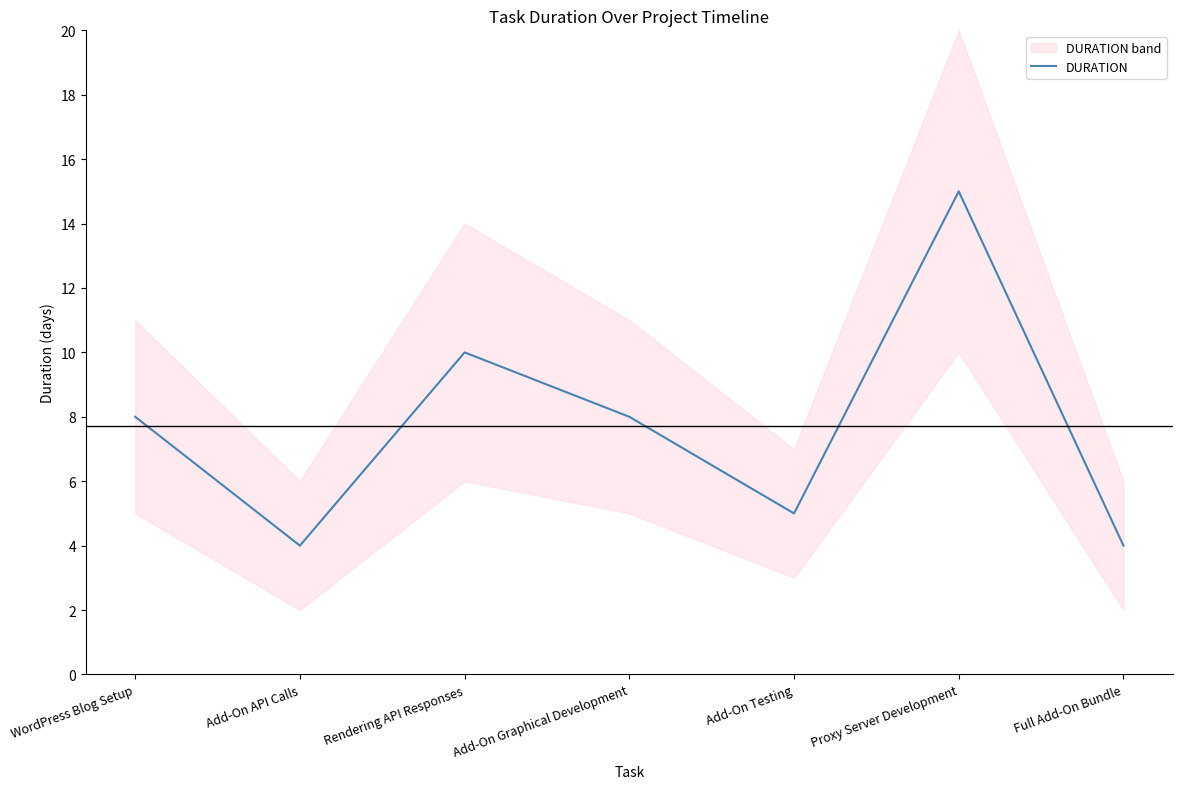

What is the greatest value displayed?

15